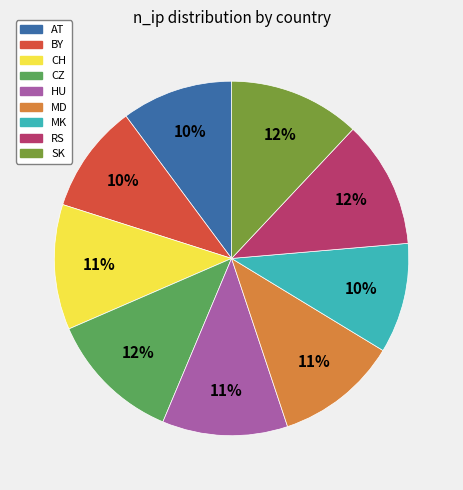

Count the number of slices in the pie.

9